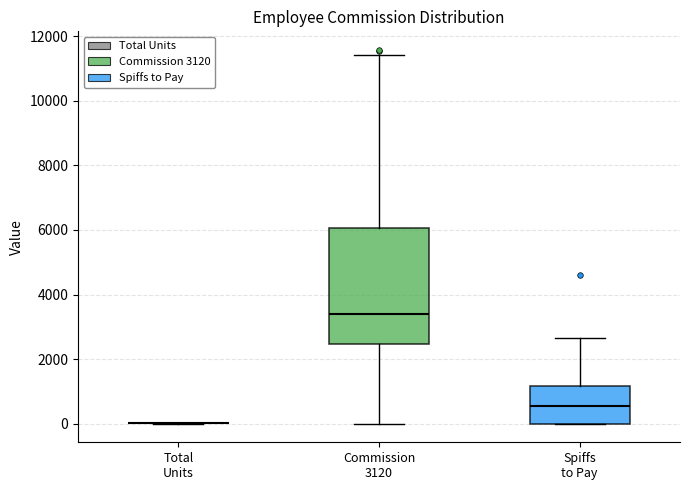

Where does the upper whisker of the box for Commission 3120 end on the y-axis? The values are not printed on the chart, so give them approximately, as read against the axis.

11400